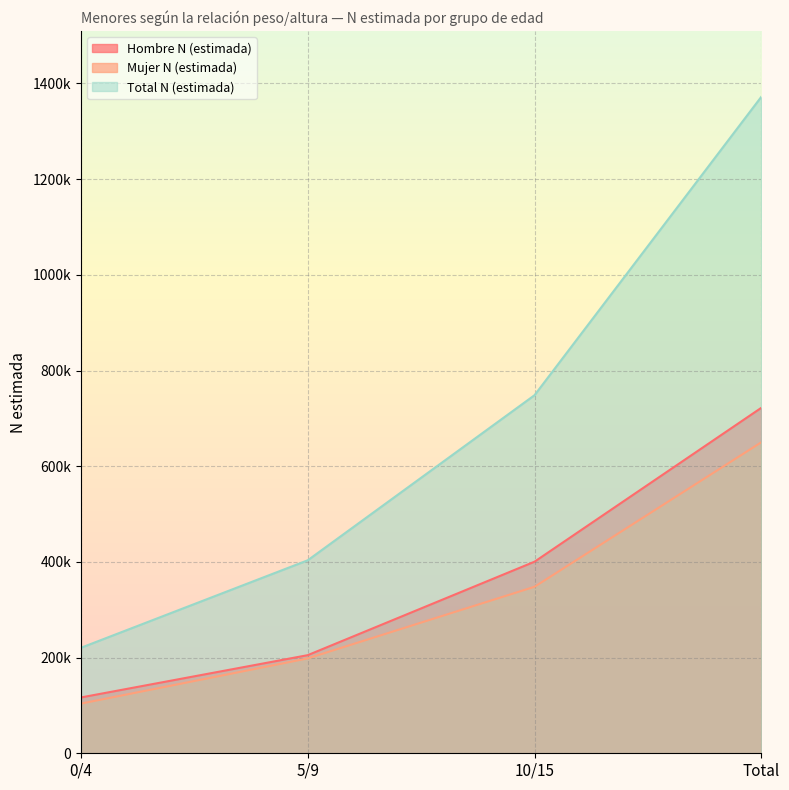

At which label does Mujer N (estimada) reach its minimum?

0/4